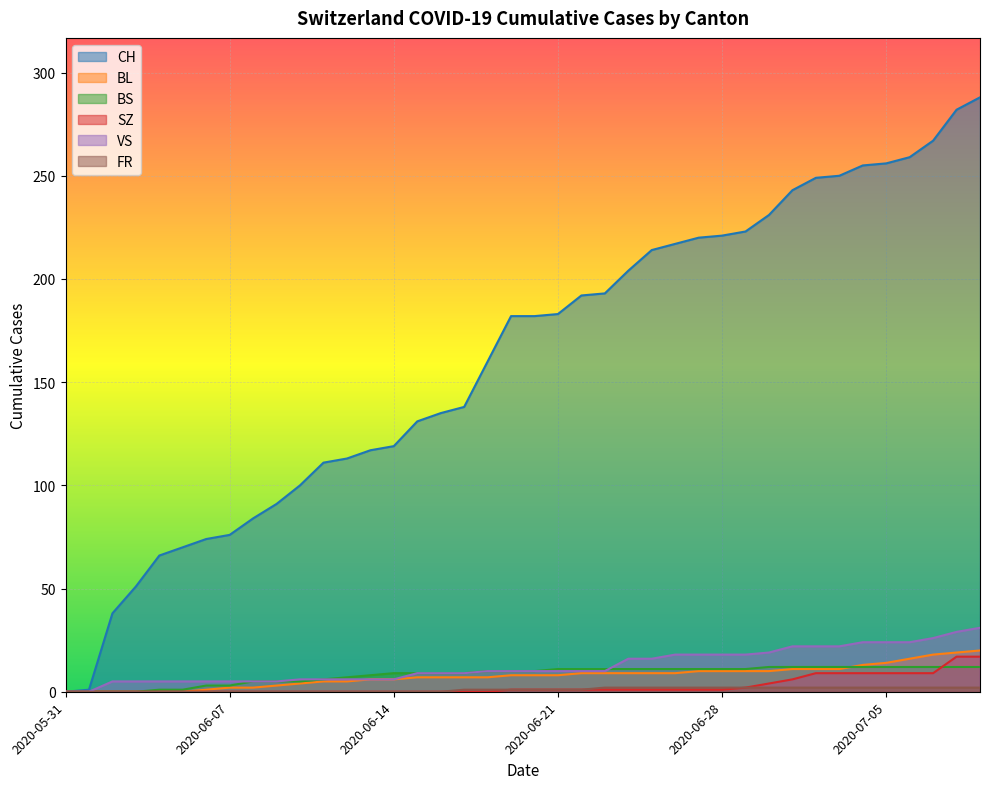

How many values in the VS series are below 10?

18